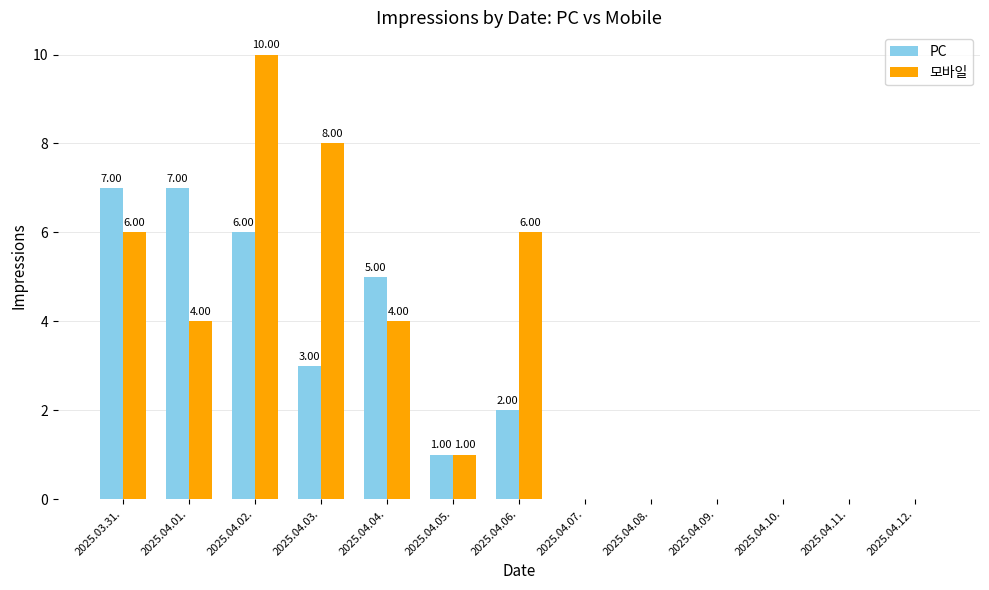

What is the sum of the 모바일 values at 2025.04.01. and 2025.04.06.?

10